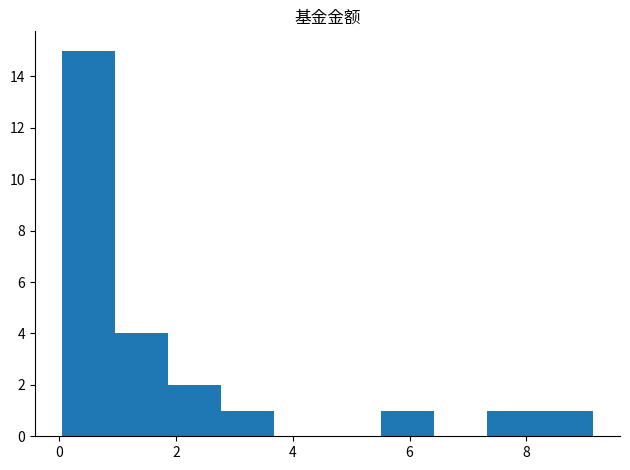

What is the height of the bar covering 5.6 to 6.4 on the x-axis? Neither the bar edges nor the heights are printed on the chart, so give them approximately, as read against the axes.

1